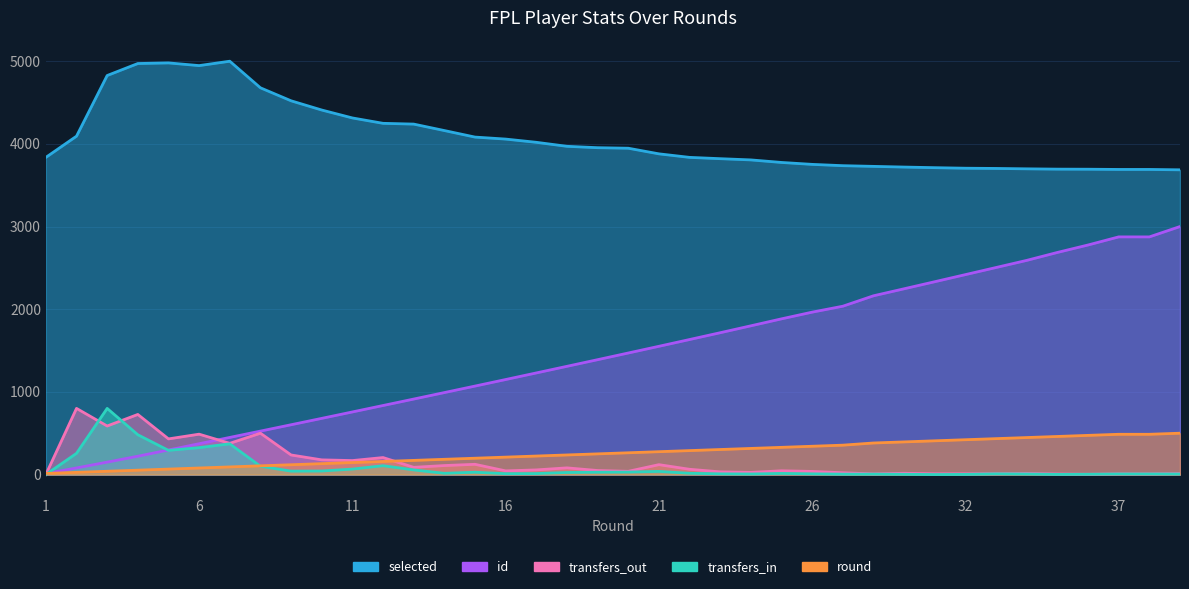

Which has a higher value, 4 or 18?

4